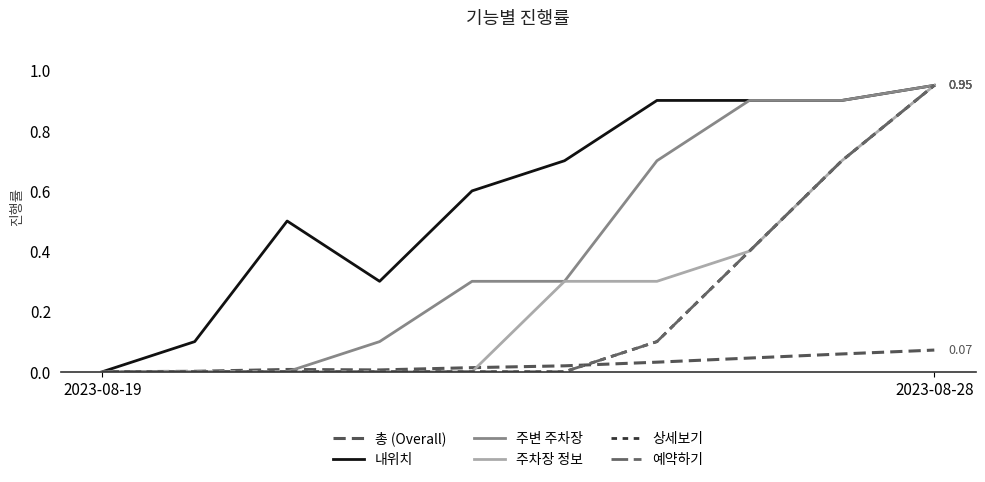

Is this an area chart (filled region under the line)?

No